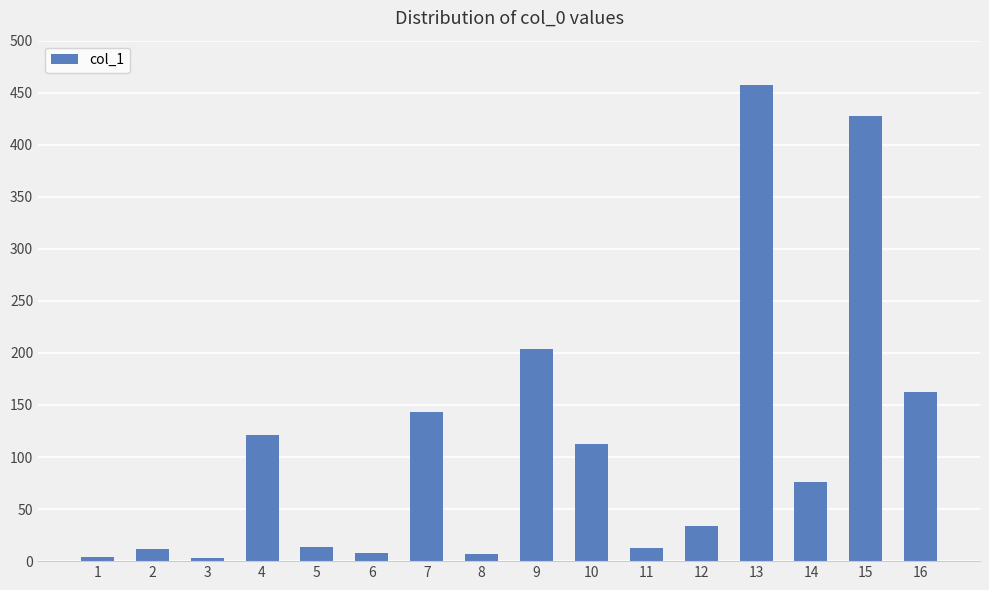

What is the value of the 7th bar from the left?

143.1